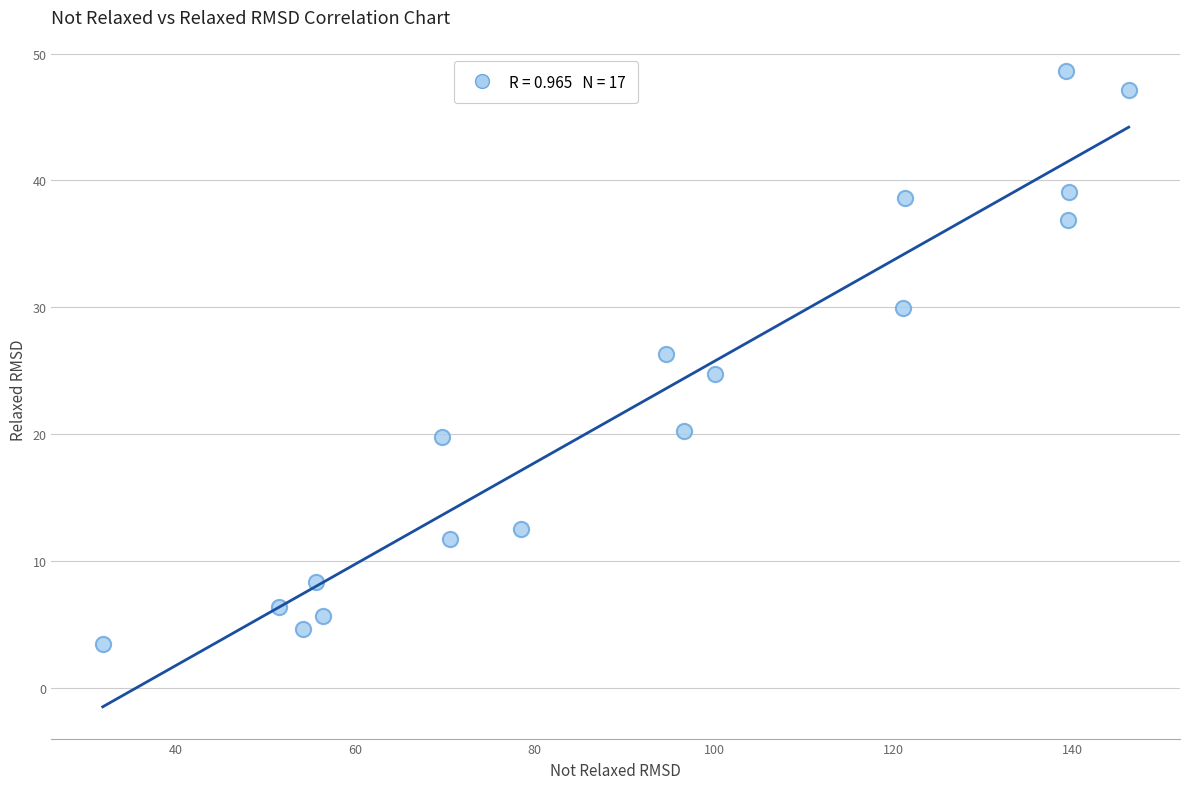

What is the range of X values (max minus min)?

114.5